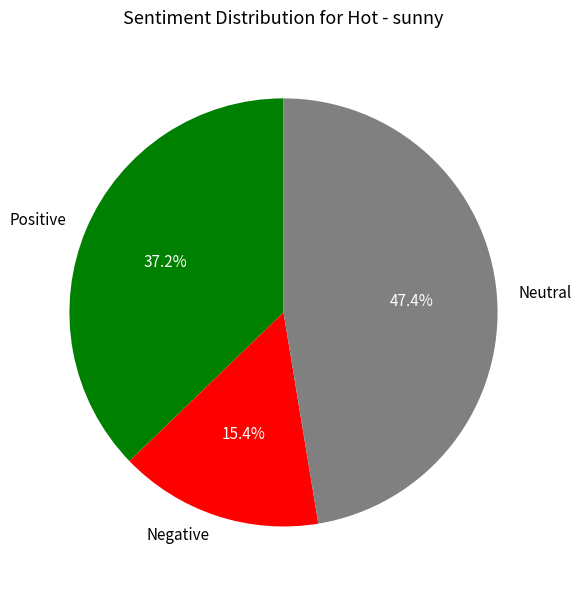

How many slices are in this pie chart?

3